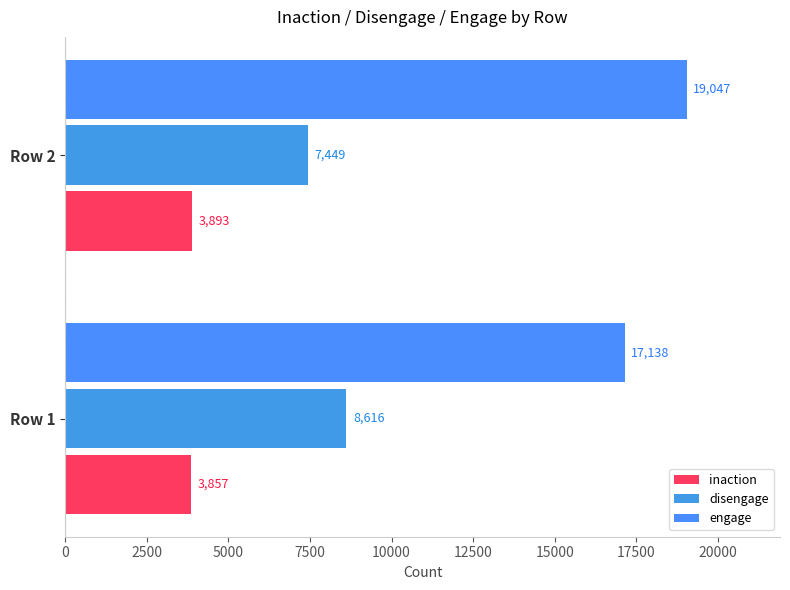

What is the value of the inaction bar at the 2nd from the left?

3893